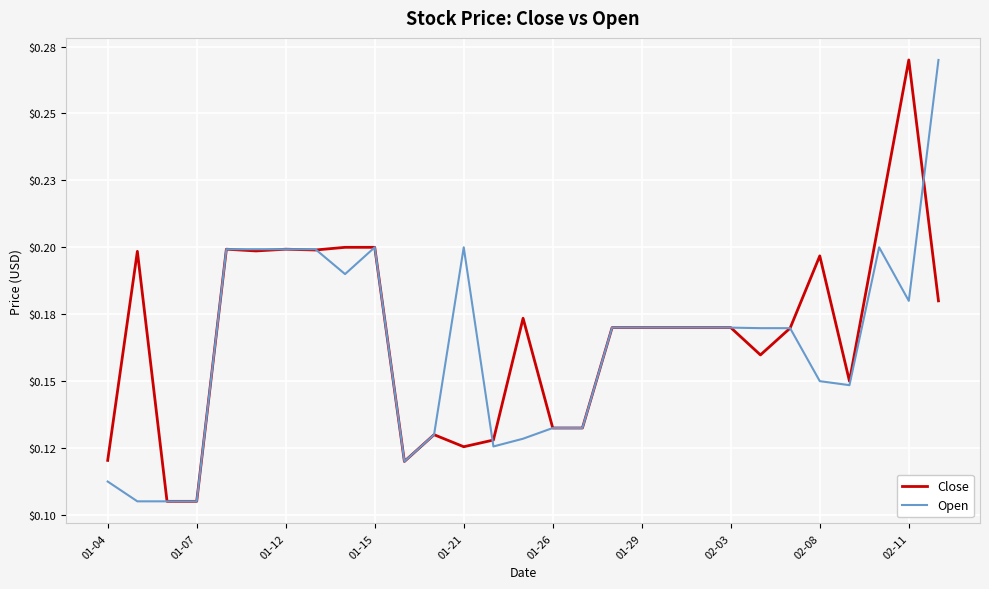

What is the value of the Close point at the 10th from the left?

0.2